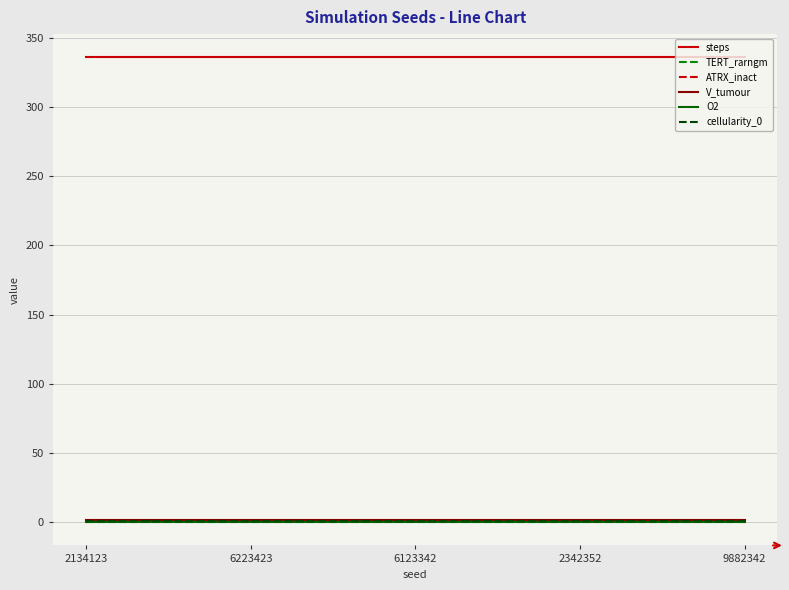

Does the chart have visible grid lines?

Yes